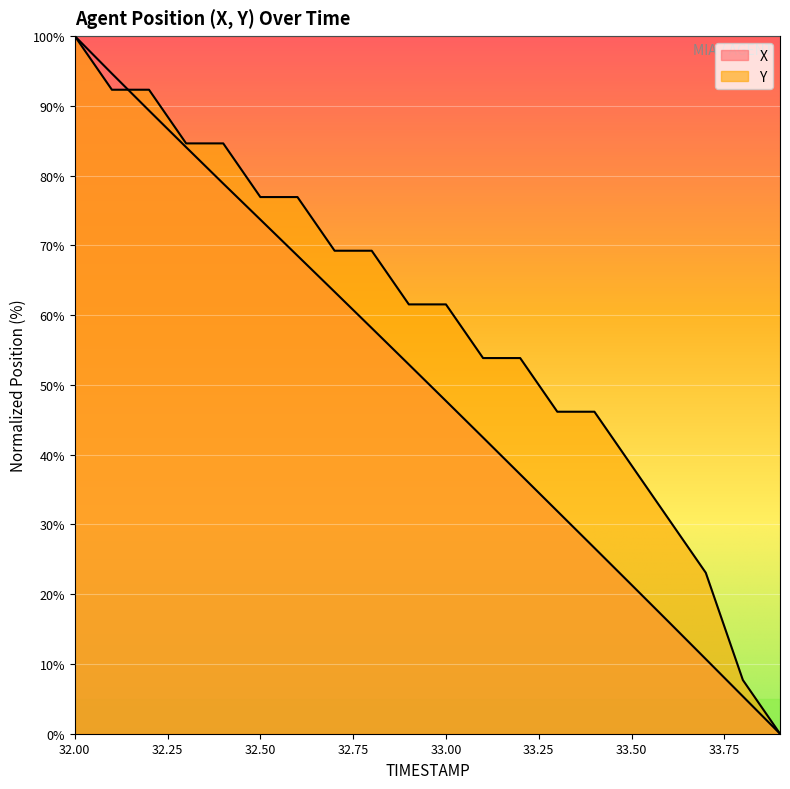

How many lines are shown in the chart?

2